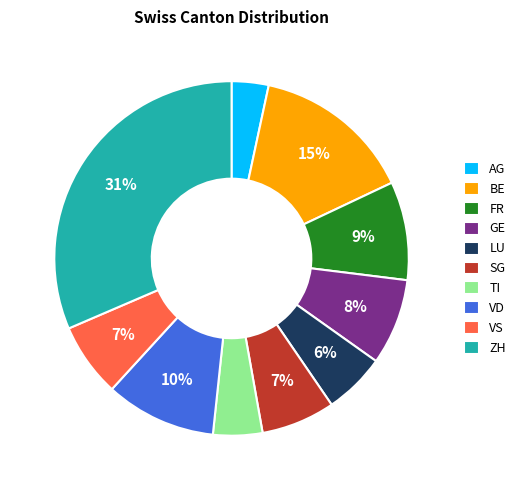

True or false: SG accounts for 18% of the total.

False